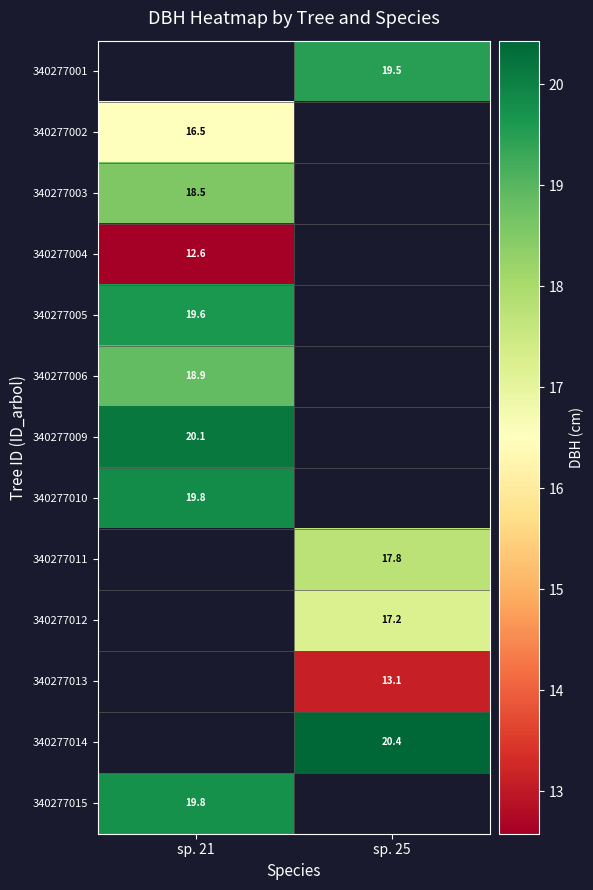

True or false: 340277002 has a value of 24.2 at sp. 21.

False